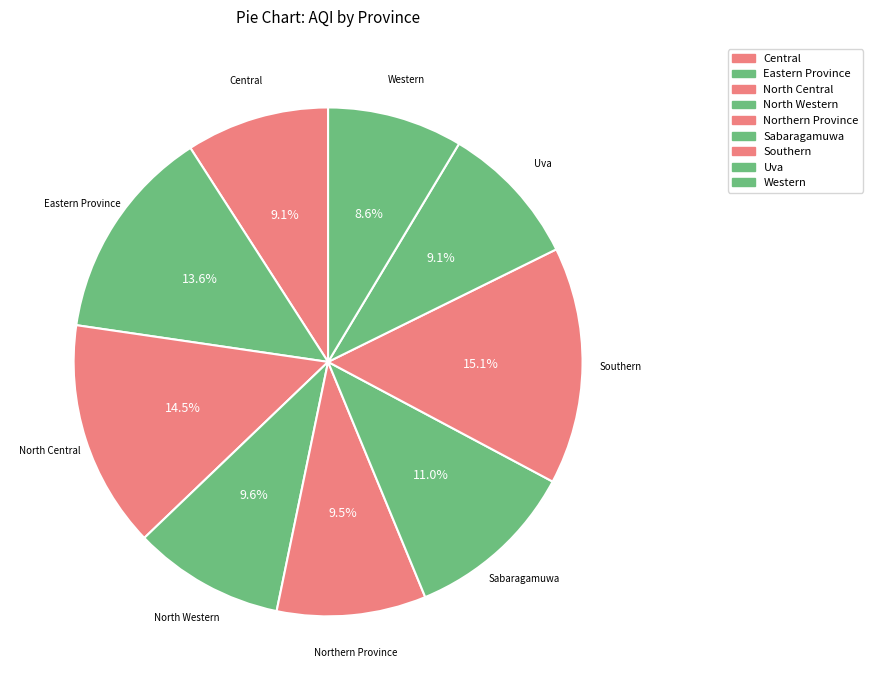

To the nearest percent, what percentage of the pie is Sabaragamuwa?

11%